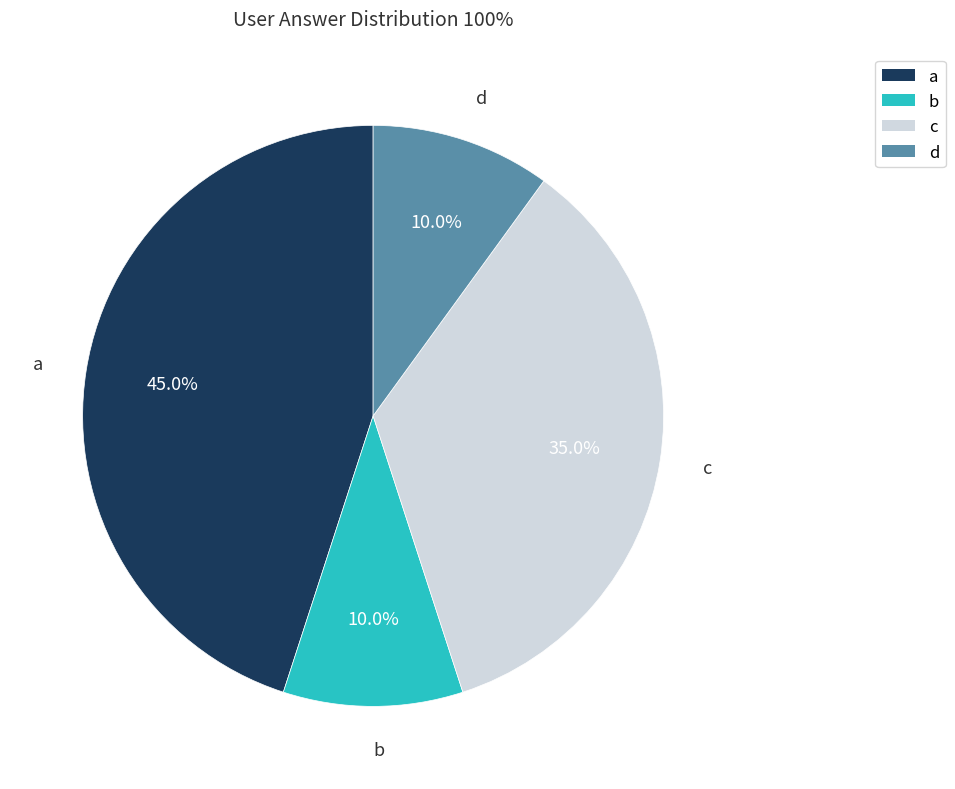

To the nearest percent, what portion does d represent?

10%